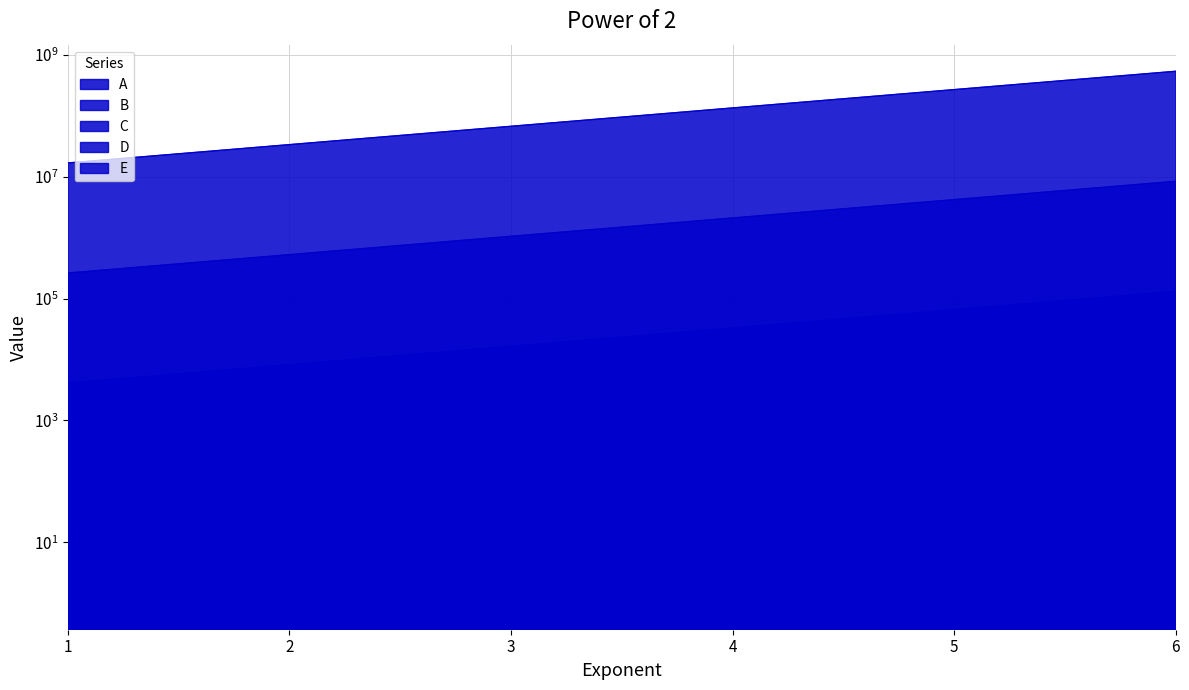

What is the difference between the C values at 6 and 3?

114688